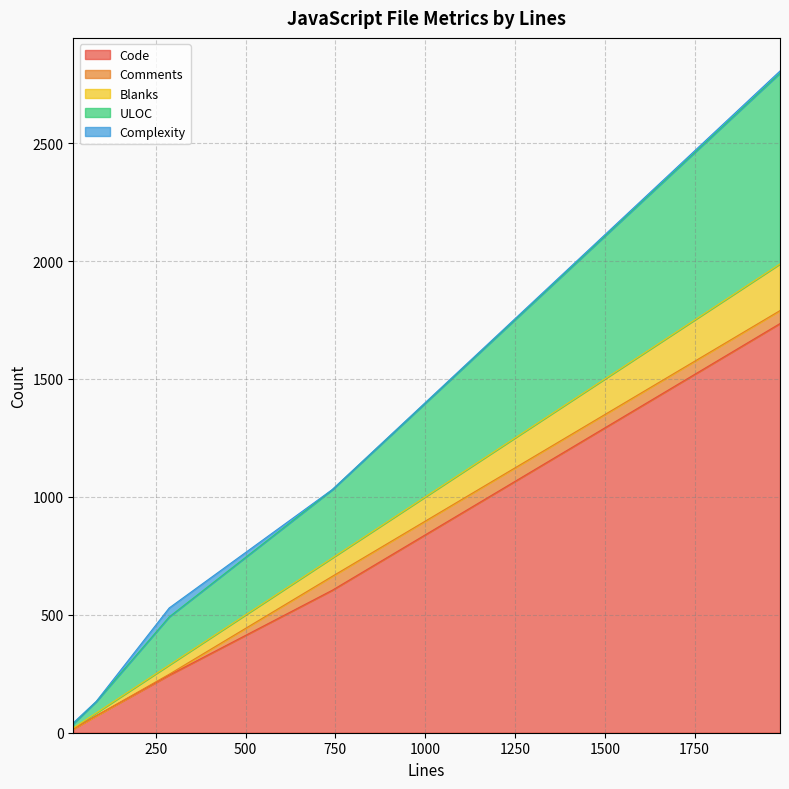

What position from the left is 84?

4